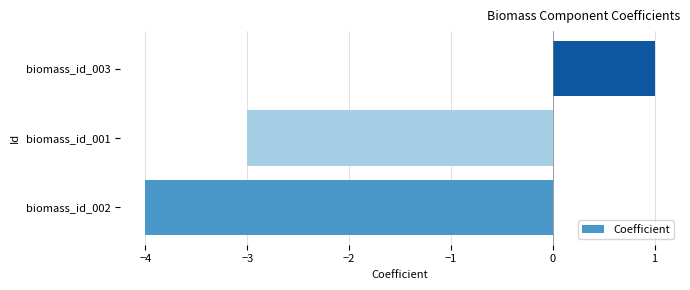

Rank the categories by value from lowest to highest.

biomass_id_002, biomass_id_001, biomass_id_003